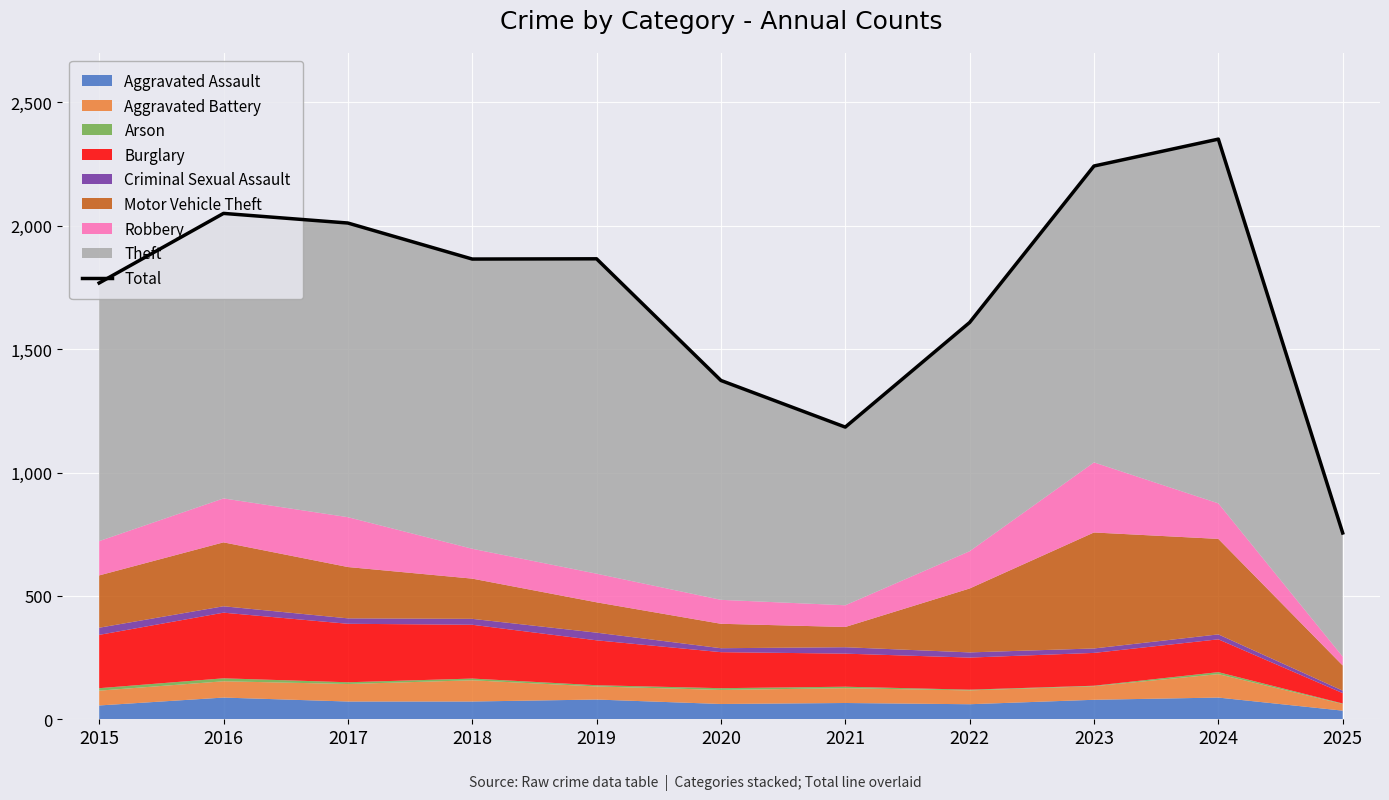

What is the value of the 5th point from the left?

1866